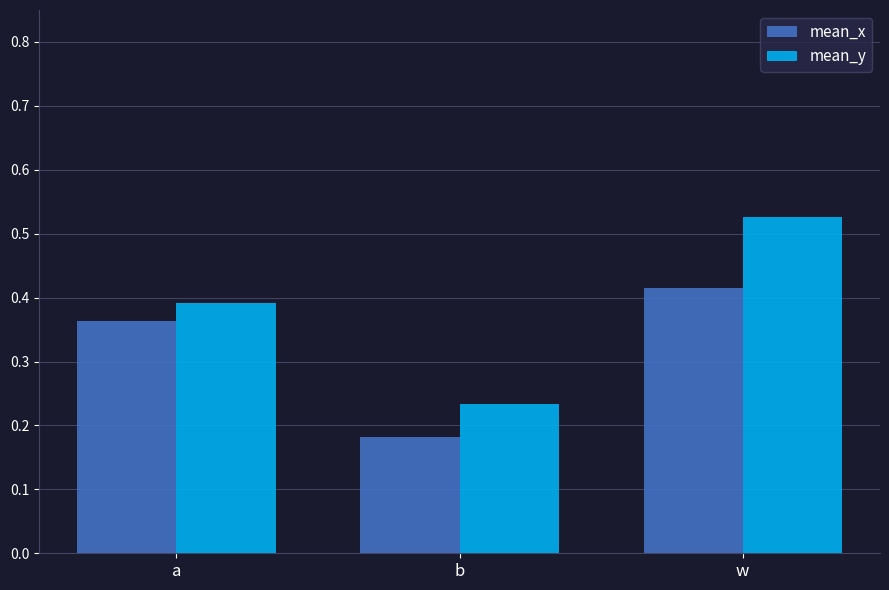

The value of mean_y at a is 0.1. True or false?

False